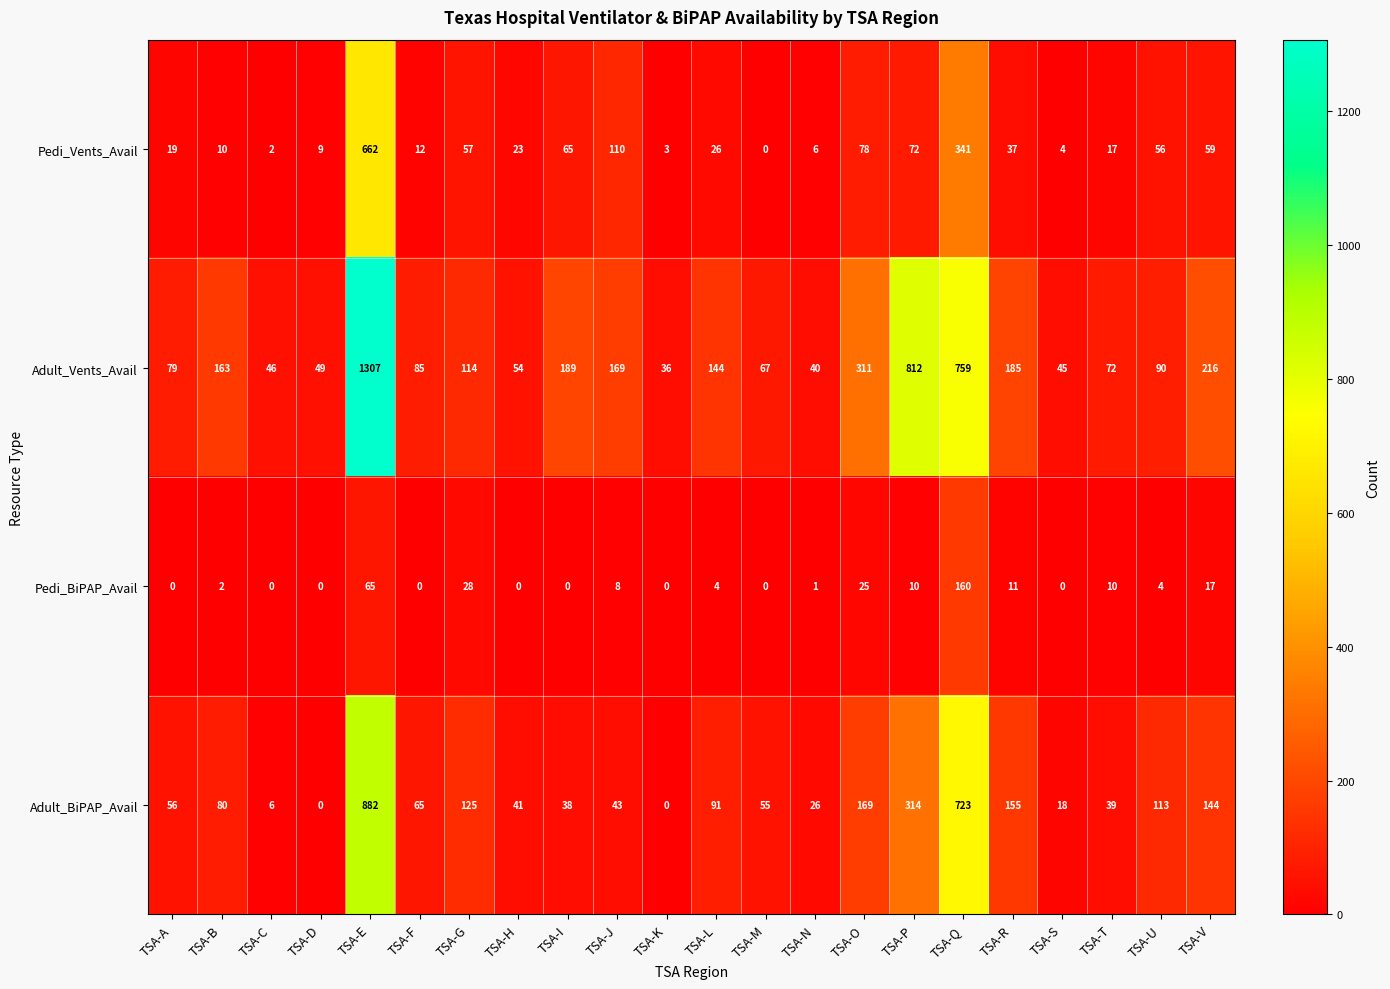

Which label corresponds to the largest value in the chart?

TSA-E